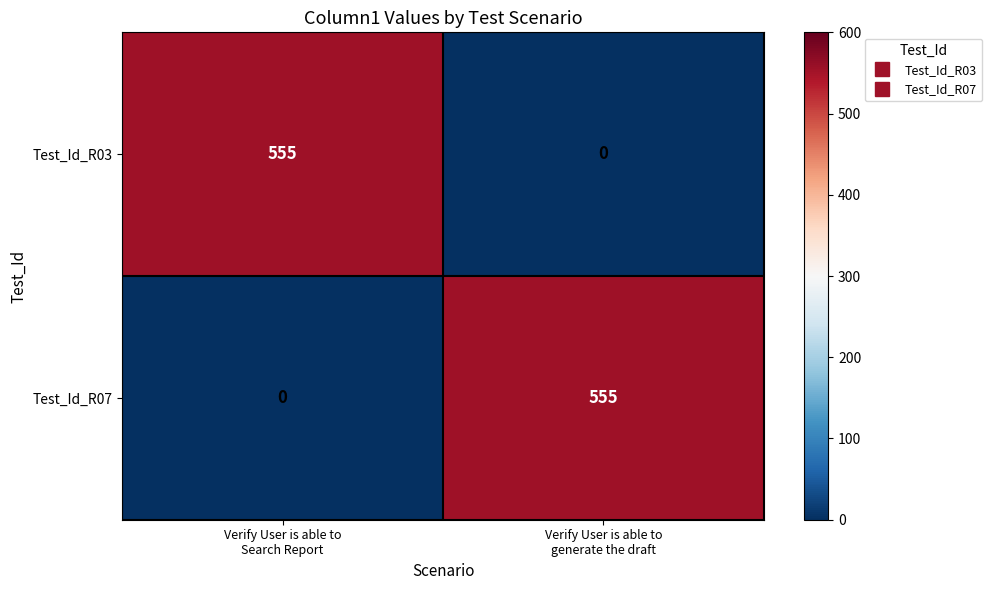

What is the difference between the highest and lowest values at Verify User is able to
Search Report?

555